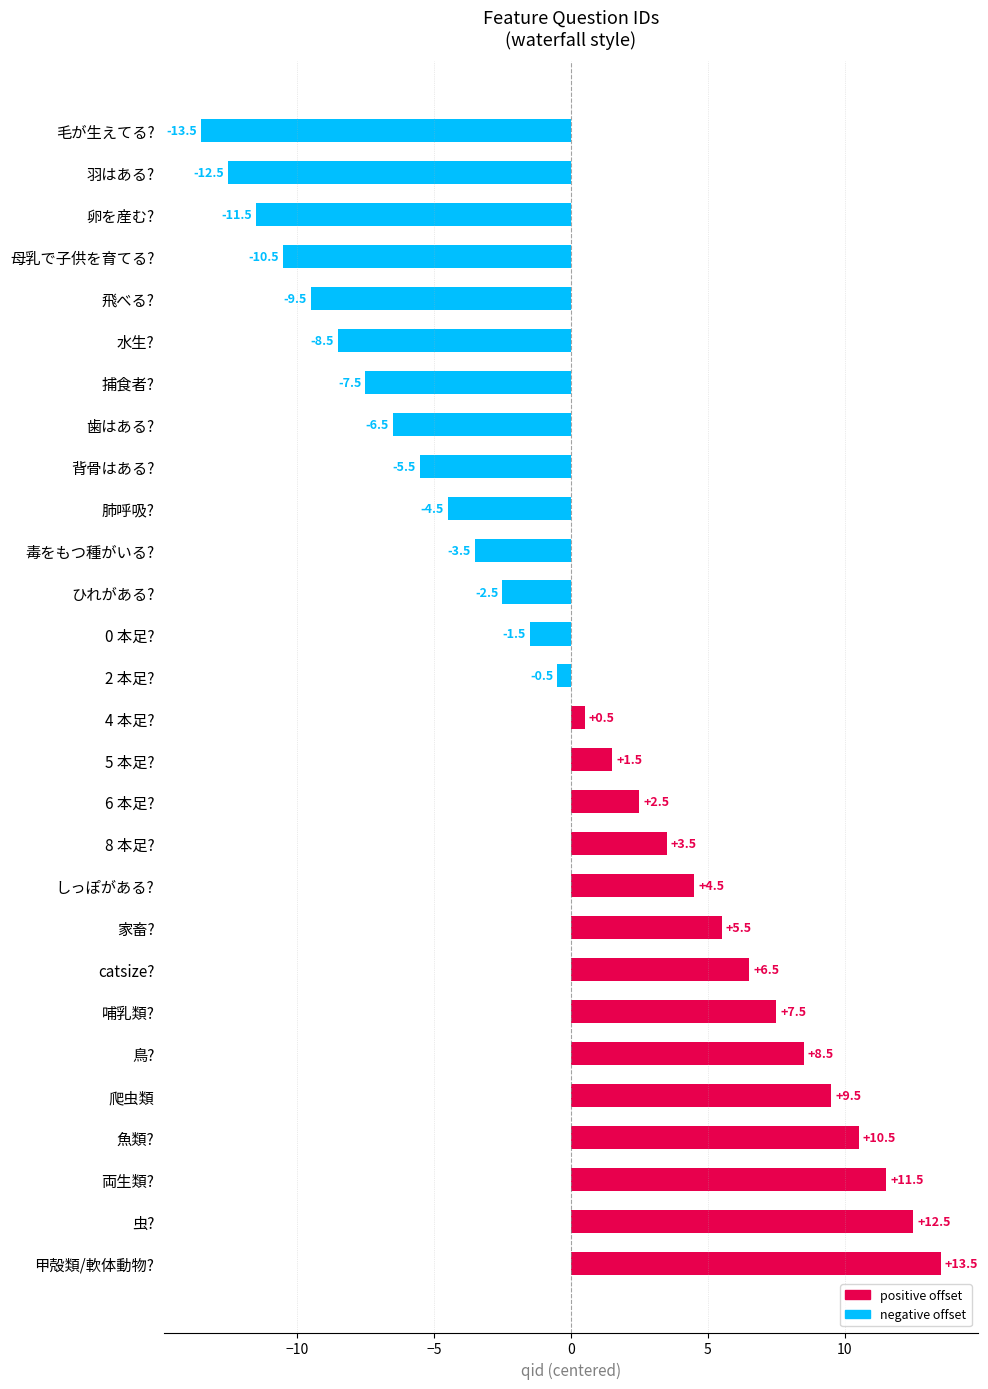

Reading bottom to top, list all the values displayed in this chart.

13.5	12.5	11.5	10.5	9.5	8.5	7.5	6.5	5.5	4.5	3.5	2.5	1.5	0.5	-0.5	-1.5	-2.5	-3.5	-4.5	-5.5	-6.5	-7.5	-8.5	-9.5	-10.5	-11.5	-12.5	-13.5